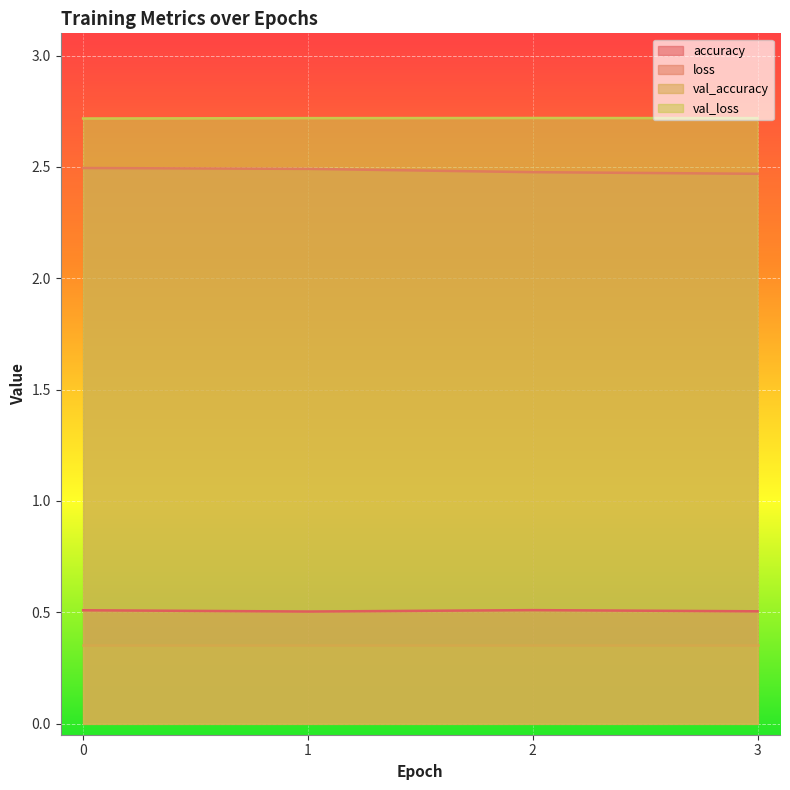

Which series has the largest total across all categories?

val_loss